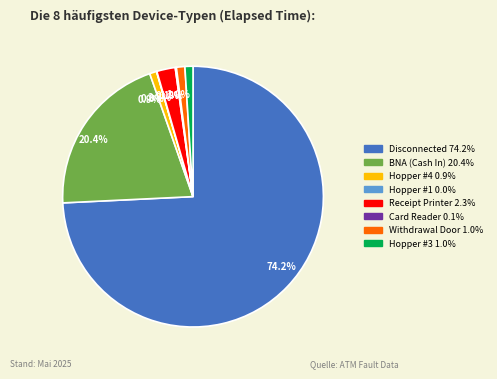

Is there any slice that represents more than half of the pie?

Yes